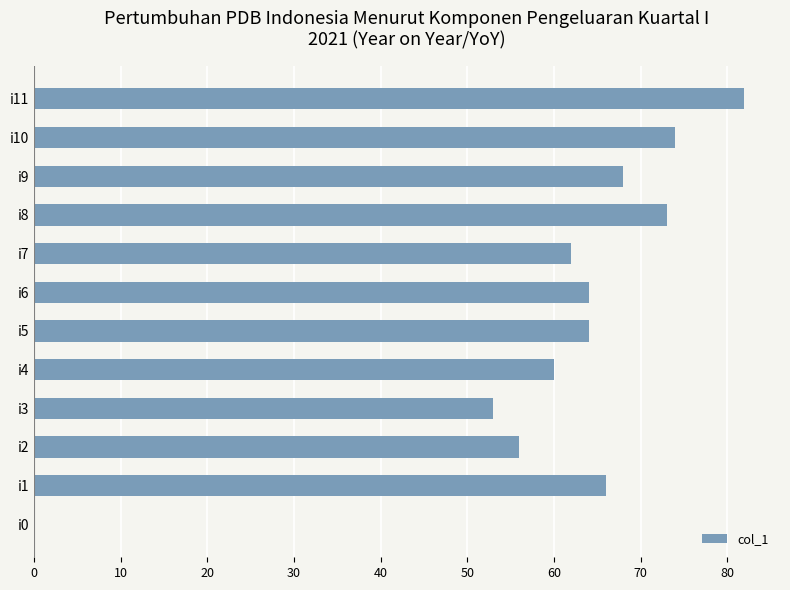

What is the greatest value displayed?

82